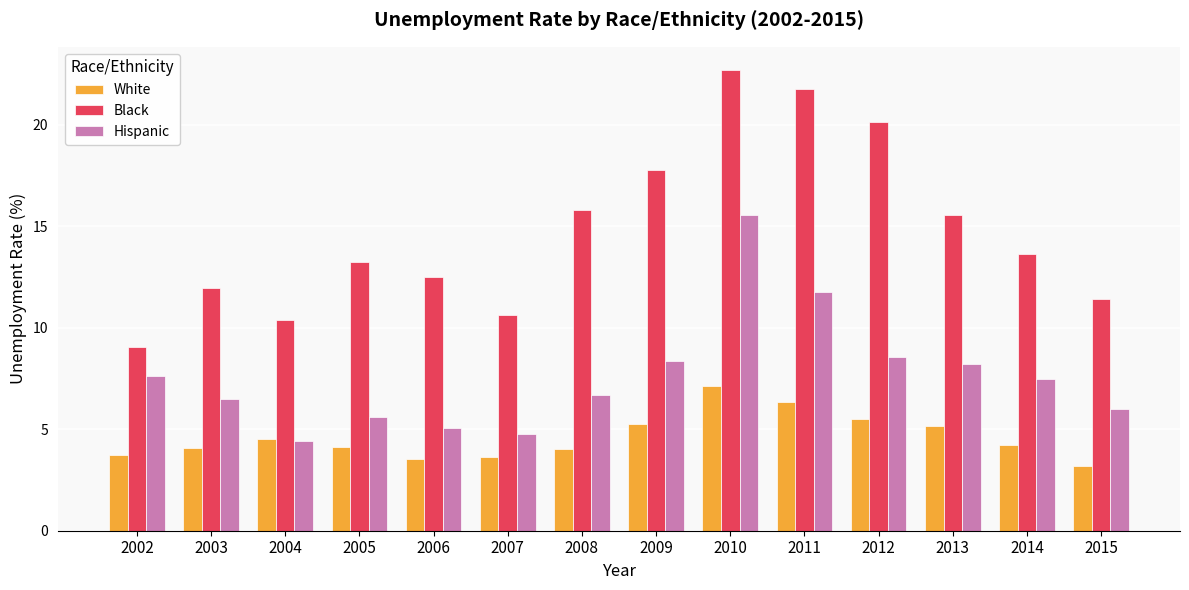

What is the highest value of the Hispanic series?

15.6